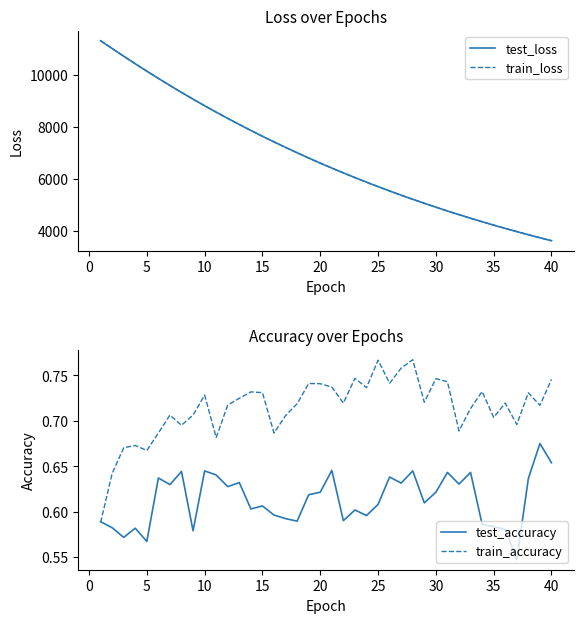

What is the maximum value for test_loss?

11296.5